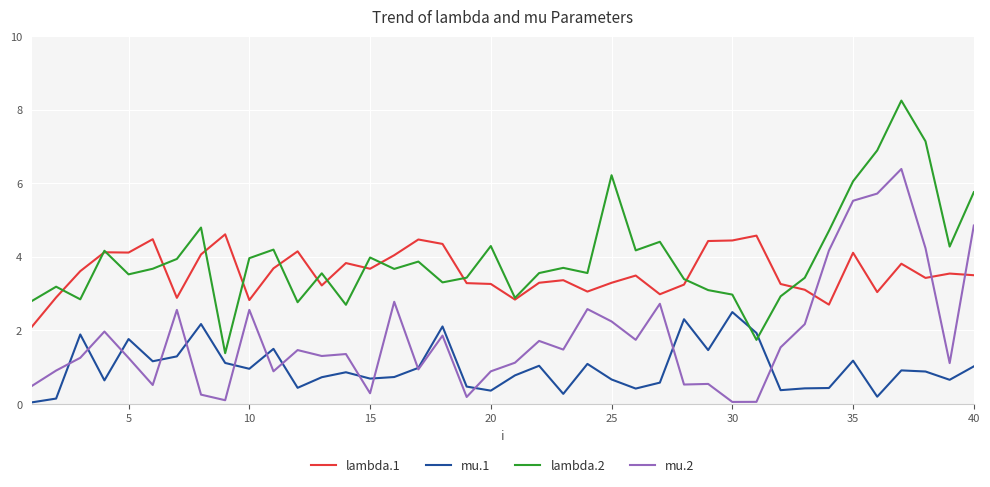

What is the difference between the maximum and second lowest values in the mu.2 series?

6.3